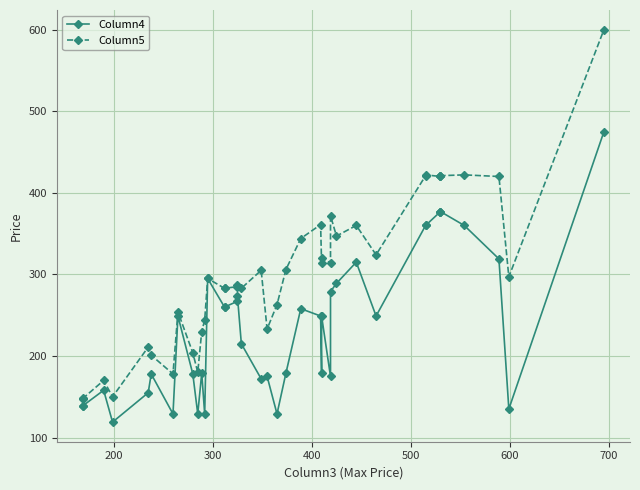

Does the chart display data point markers on the line(s)?

Yes